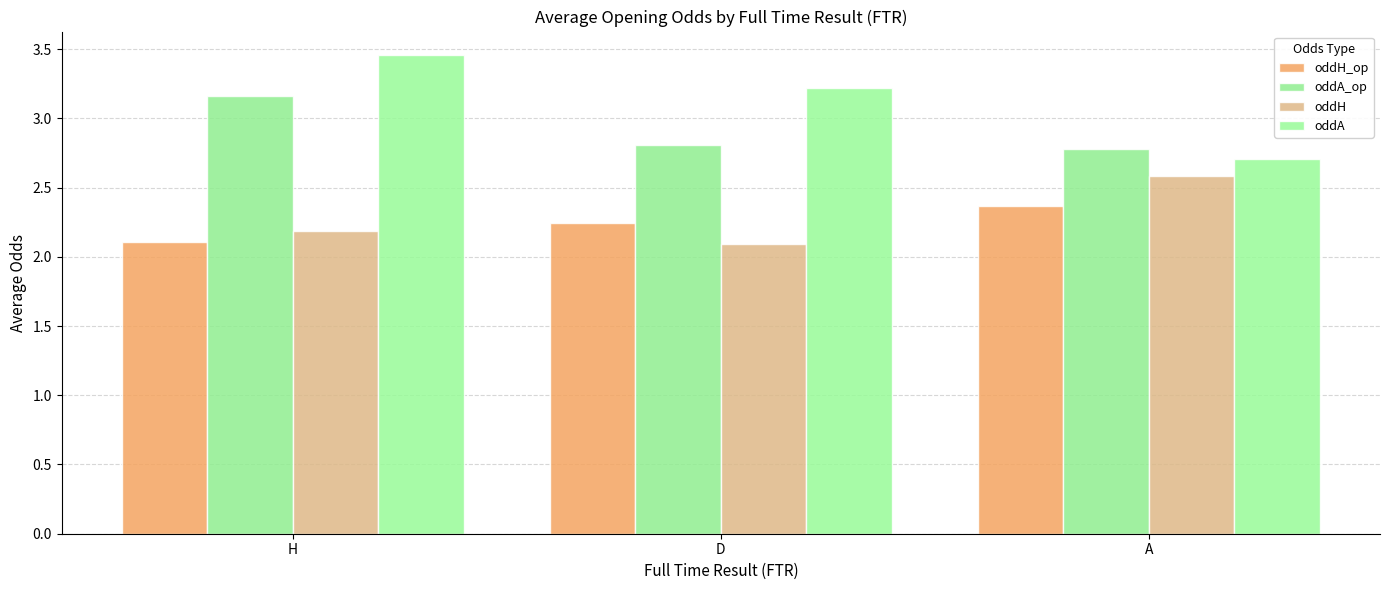

What is the highest value of the oddH series?

2.6